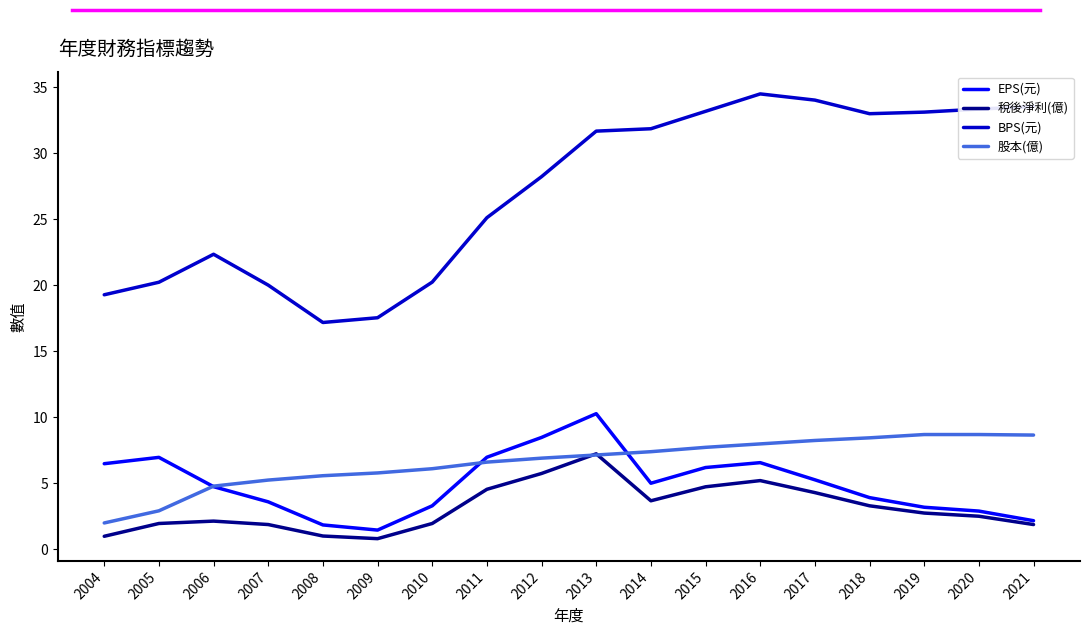

What is the maximum value shown in the chart?

34.5